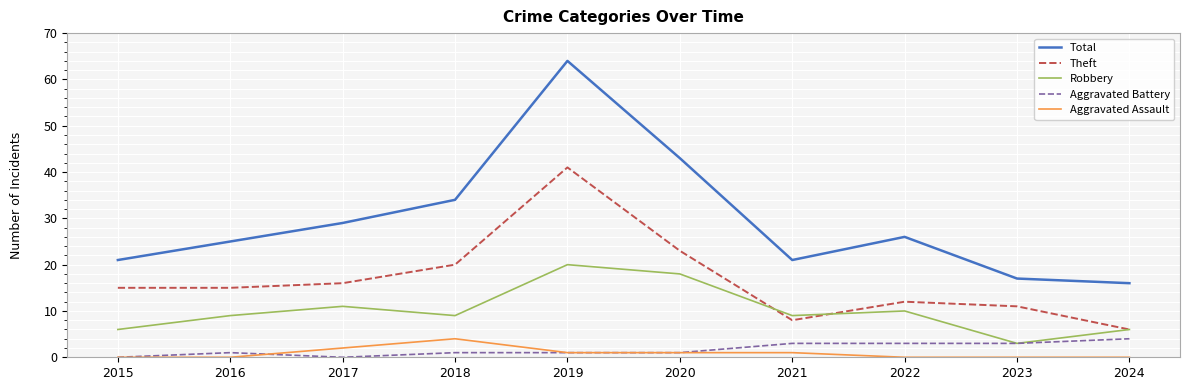

Is it true that Aggravated Battery equals 1 at 2024?

False